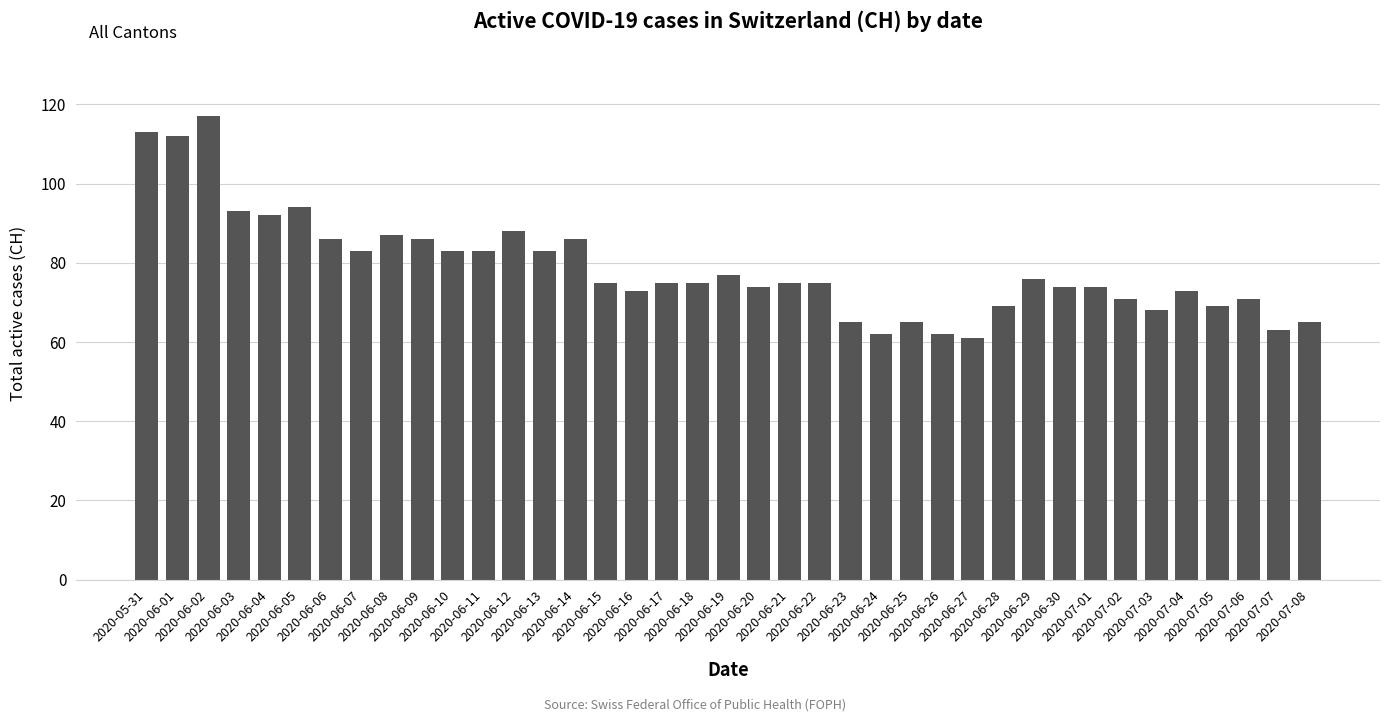

Which category has the highest value across all series?

2020-06-02